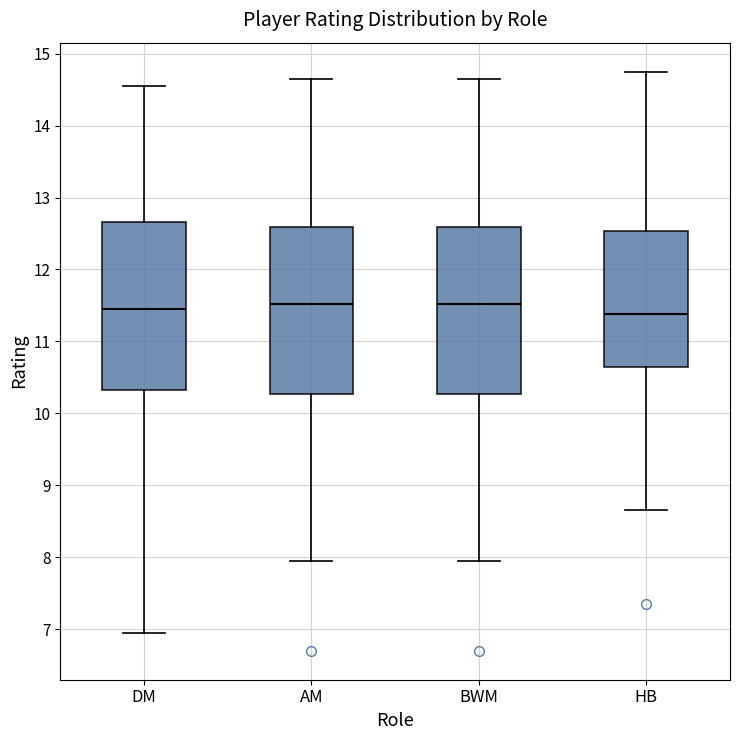

Reading left to right, read every box against the y-axis: the position of its median line, the range the box covers, and the ends of its whiskers. The values are not printed on the chart, so give them approximately, as read against the axis.

DM: median 11.5, box 10.3 to 12.7, whiskers 7.0 to 14.6
AM: median 11.5, box 10.3 to 12.6, whiskers 8.0 to 14.7
BWM: median 11.5, box 10.3 to 12.6, whiskers 8.0 to 14.7
HB: median 11.4, box 10.6 to 12.5, whiskers 8.7 to 14.8